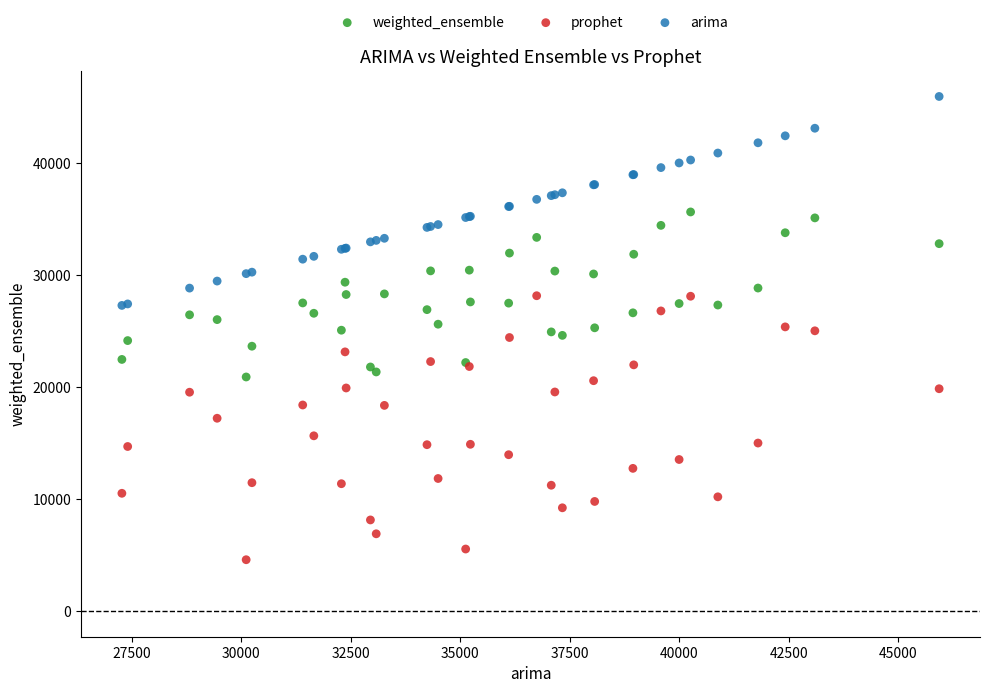

Which series has the widest spread of Y values?

prophet